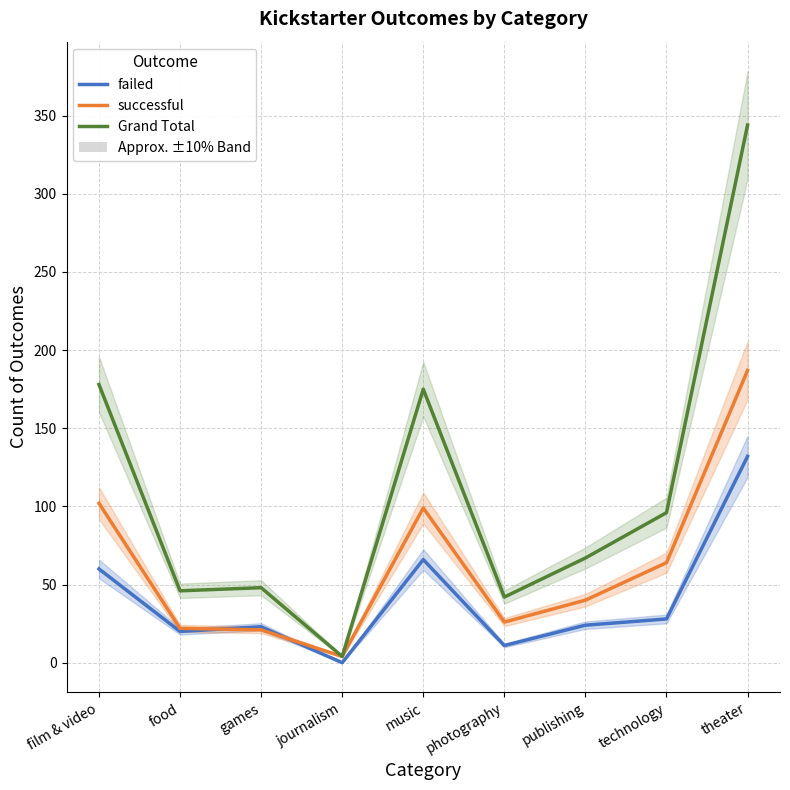

True or false: failed and Grand Total intersect in this chart.

False